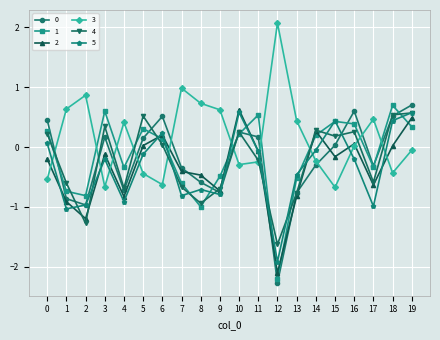

Where is 1 nearest to the value 0?

6